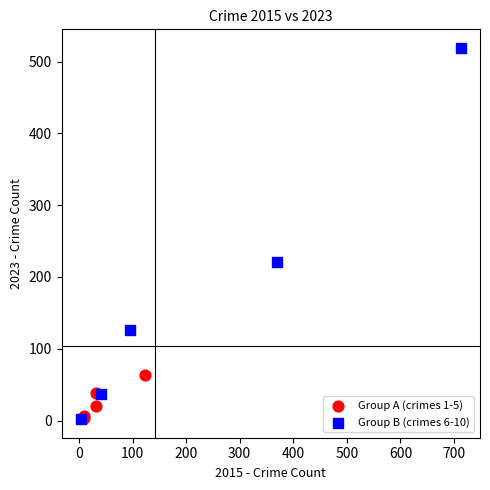

Which series has the largest Y range (max minus min)?

Group B (crimes 6-10)